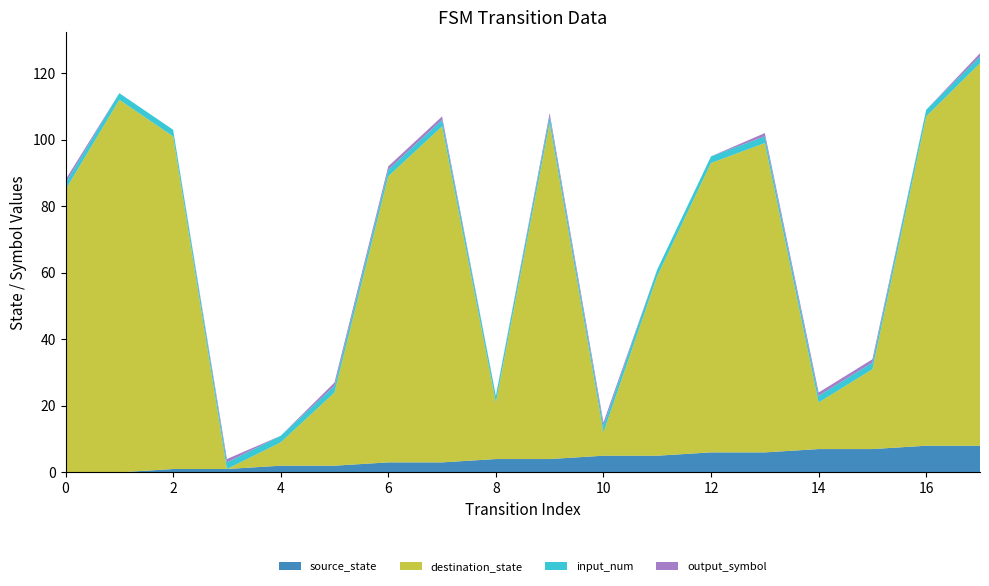

Reading left to right, transcribe all the data shown in this chart.

source_state: 0=0	1=0	2=1	3=1	4=2	5=2	6=3	7=3	8=4	9=4	10=5	11=5	12=6	13=6	14=7	15=7	16=8	17=8
destination_state: 0=85	1=112	2=100	3=0	4=7	5=22	6=86	7=101	8=17	9=101	10=7	11=54	12=87	13=93	14=14	15=24	16=99	17=115
input_num: 0=2	1=2	2=2	3=2	4=2	5=2	6=2	7=2	8=2	9=2	10=2	11=2	12=2	13=2	14=2	15=2	16=2	17=2
output_symbol: 0=1	1=0	2=0	3=1	4=0	5=1	6=1	7=1	8=0	9=1	10=1	11=0	12=0	13=1	14=1	15=1	16=0	17=1